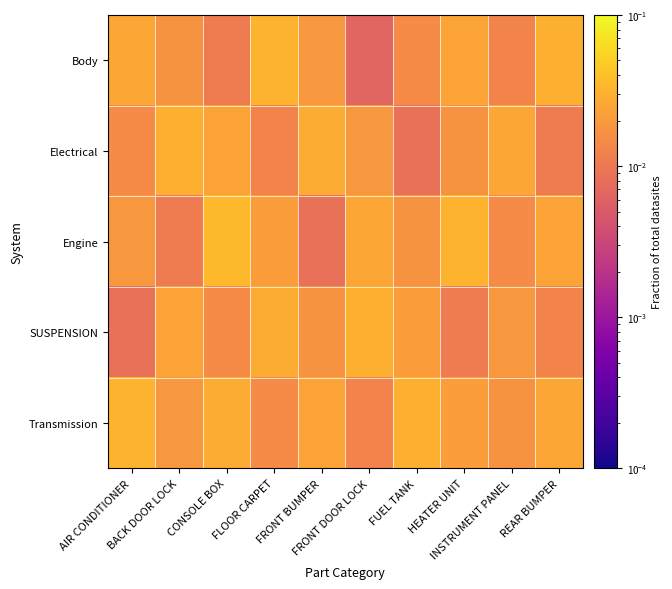

What is the total value across all series at CONSOLE BOX?

0.1